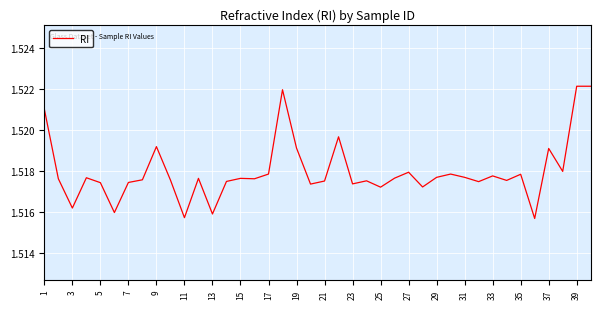

Does the chart have visible grid lines?

Yes